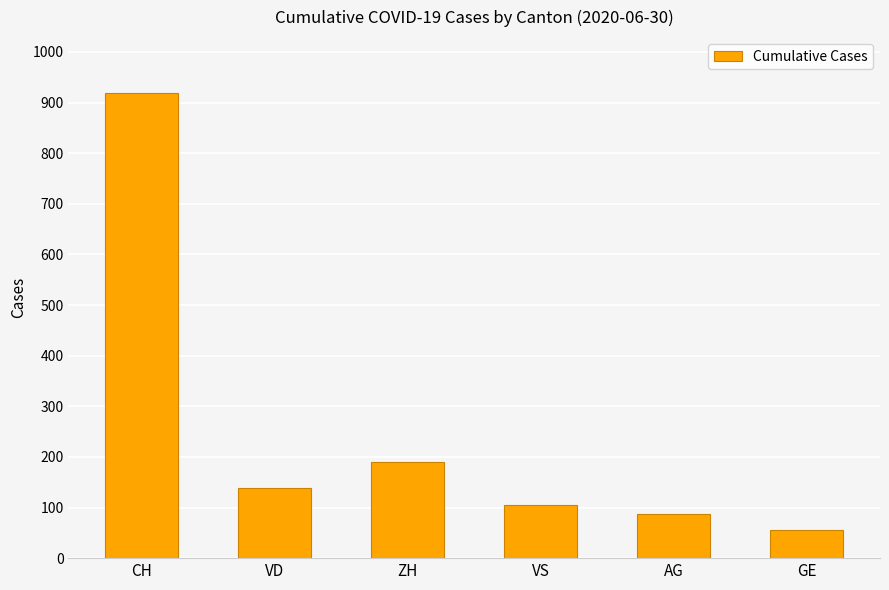

Reading left to right, extract all data points from this chart.

919	138	190	105	88	56